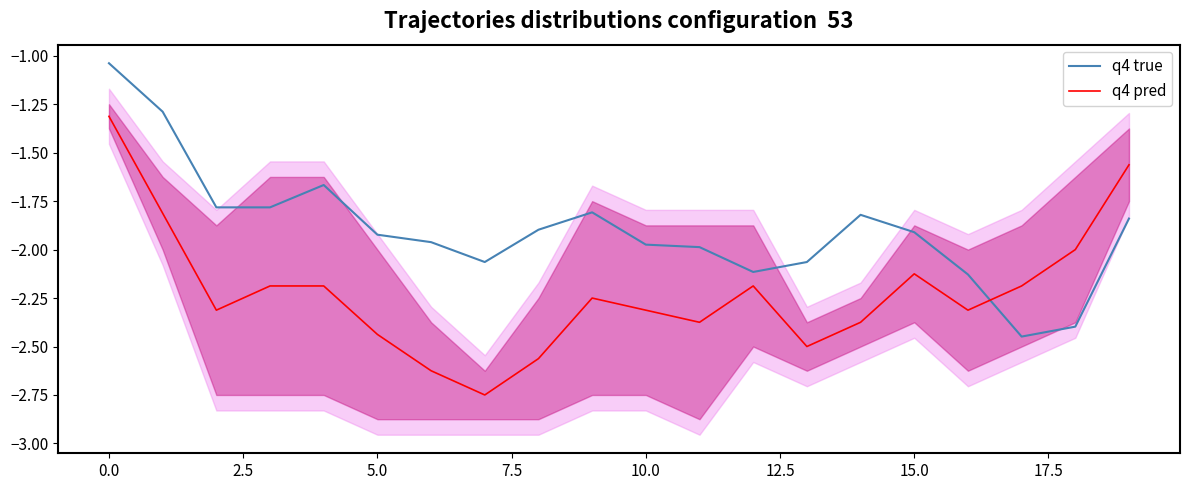

Rank the series at 10 from lowest to highest value.

q4 pred, q4 true